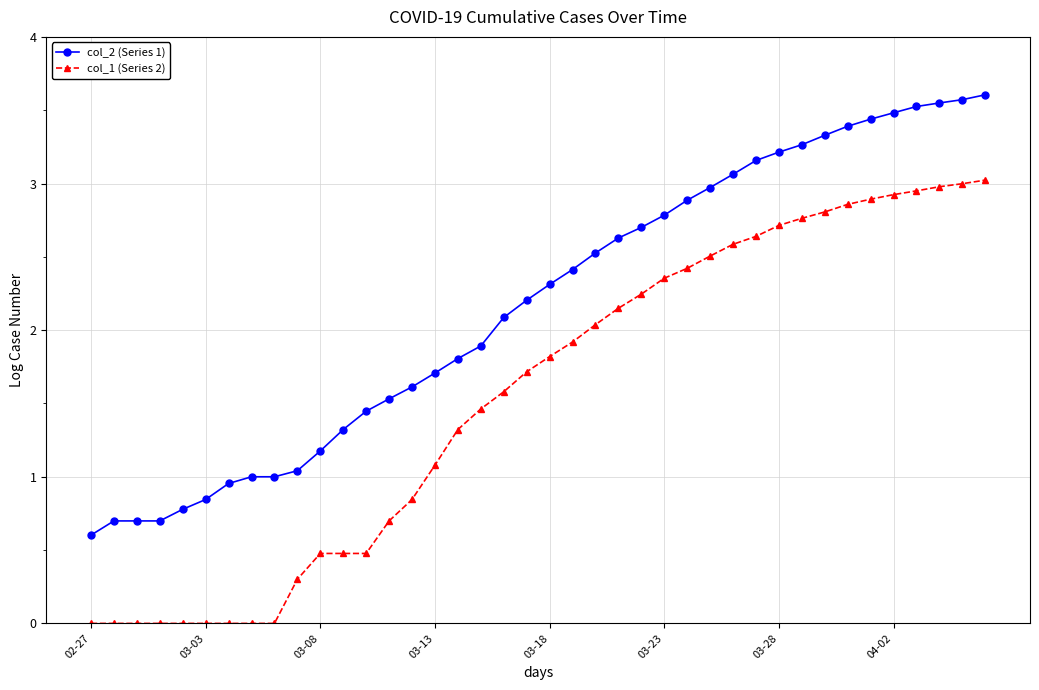

What is the maximum value for col_1 (Series 2)?

3.0